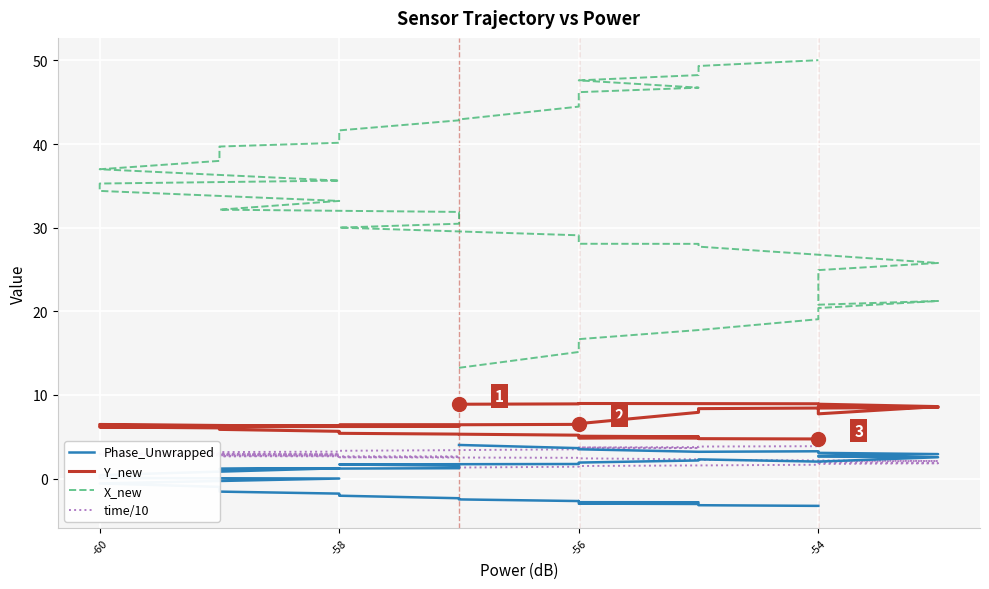

True or false: X_new has a value of 12.1 at -56.

False